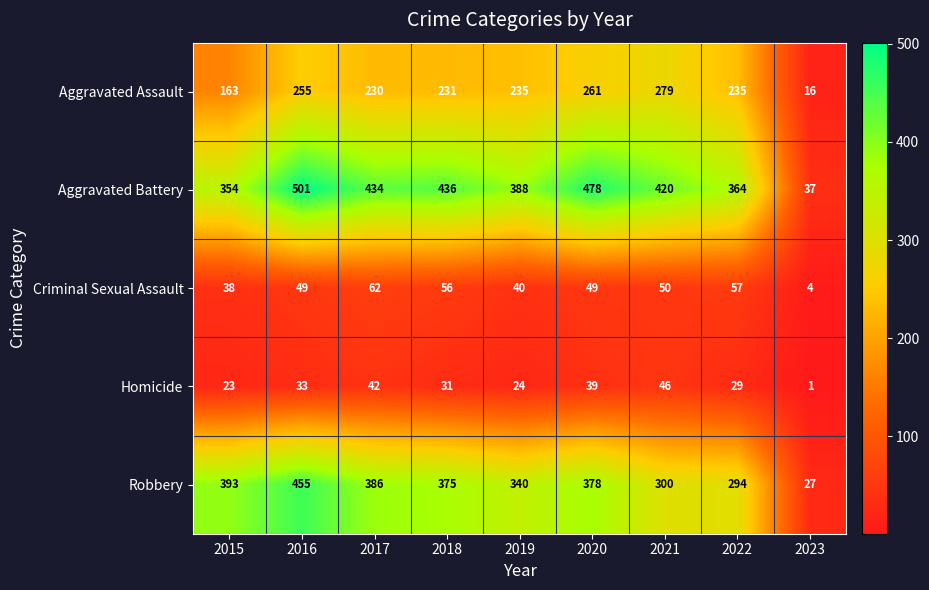

Which series has the largest total across all categories?

Aggravated Battery